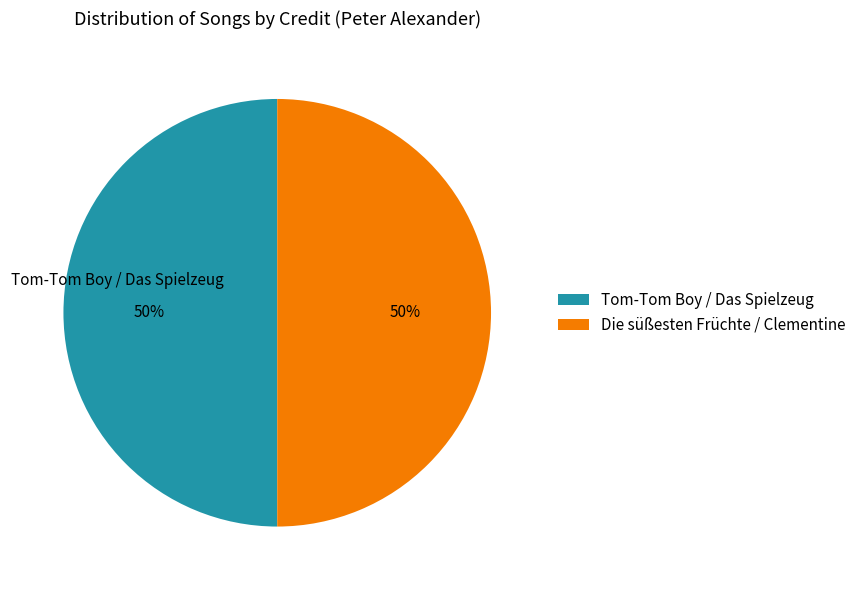

Do Tom-Tom Boy / Das Spielzeug and Die süßesten Früchte / Clementine together represent more than half of the pie?

Yes